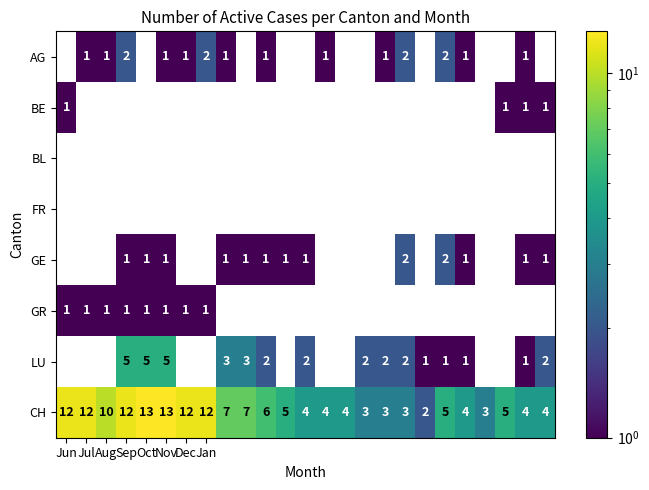

At how many categories does at least one series exceed 9?

8